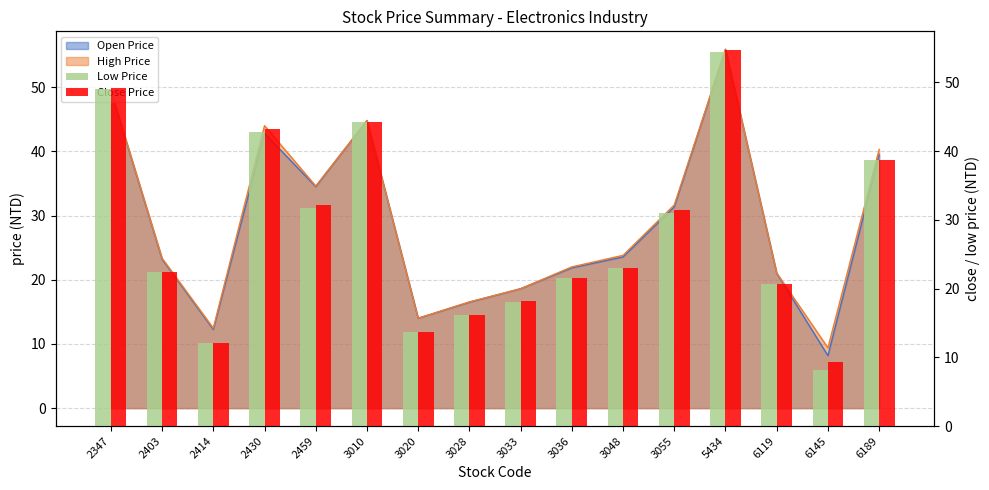

True or false: Close Price has a value of 48.7 at 2459.

False